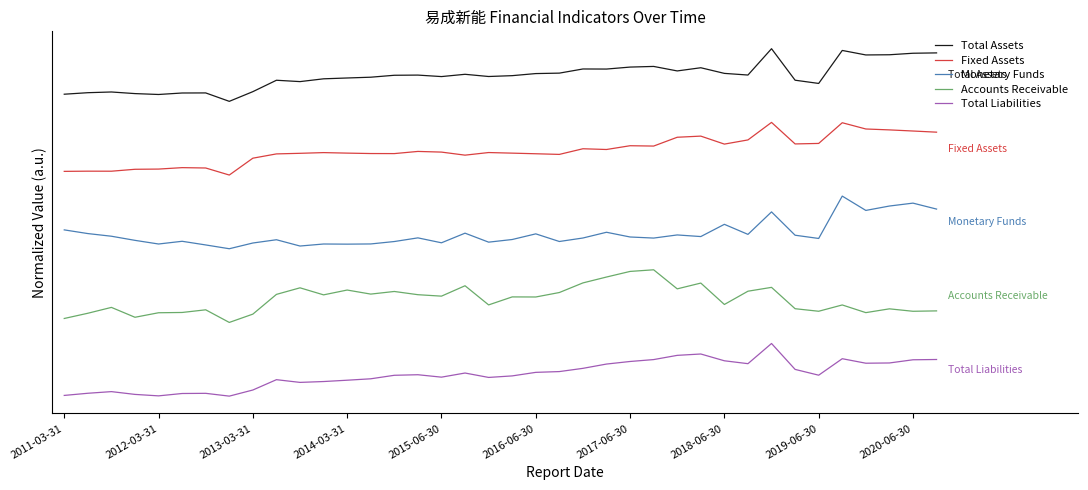

What are all the series names shown in the legend?

Total Assets, Fixed Assets, Monetary Funds, Accounts Receivable, Total Liabilities